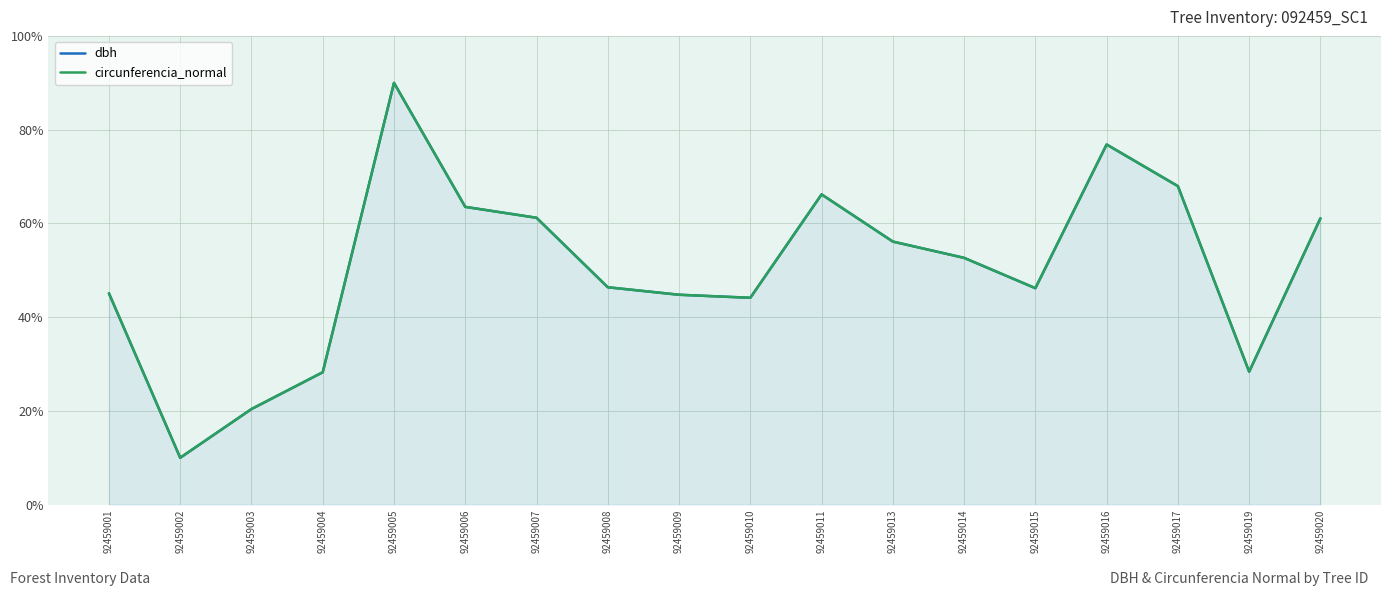

Between 92459004 and 92459007, which series saw the biggest shift?

circunferencia_normal